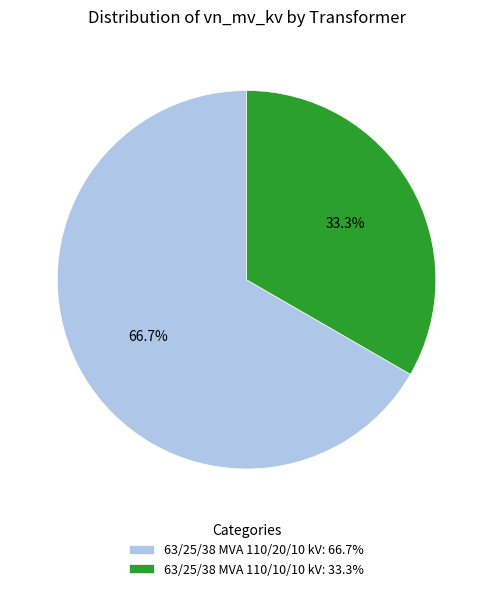

What is the smallest slice in the pie chart?

63/25/38 MVA 110/10/10 kV